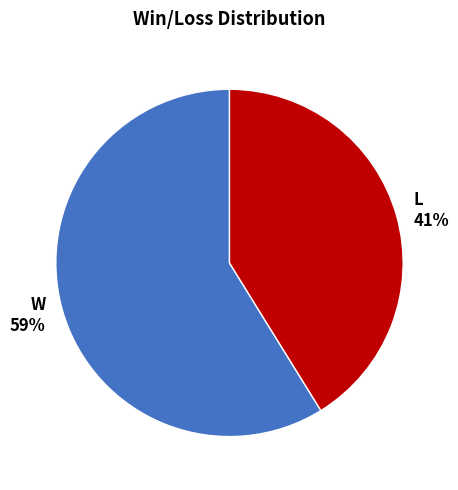

Combined, do W and L account for over 50%?

Yes